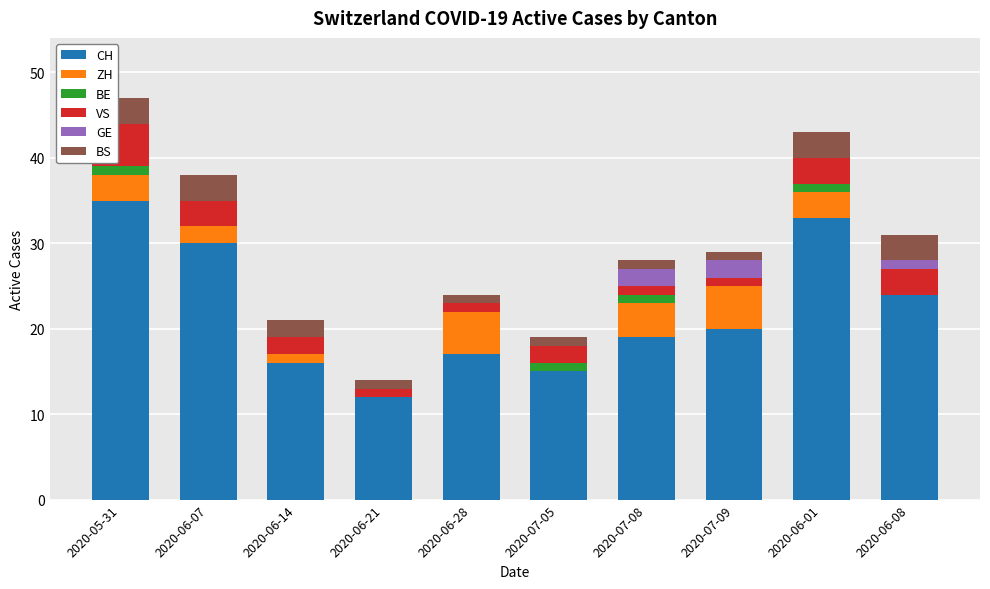

Count the number of data series in this chart.

6